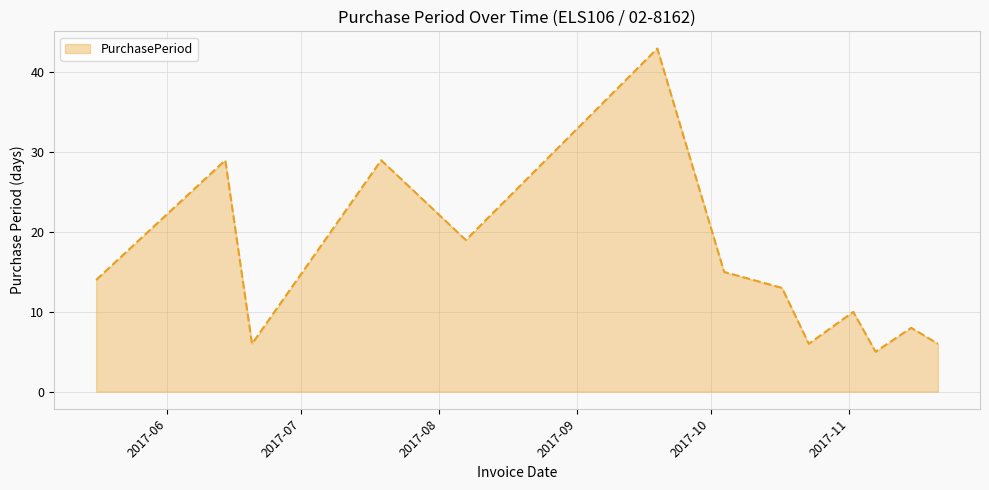

What is the smallest value displayed?

5